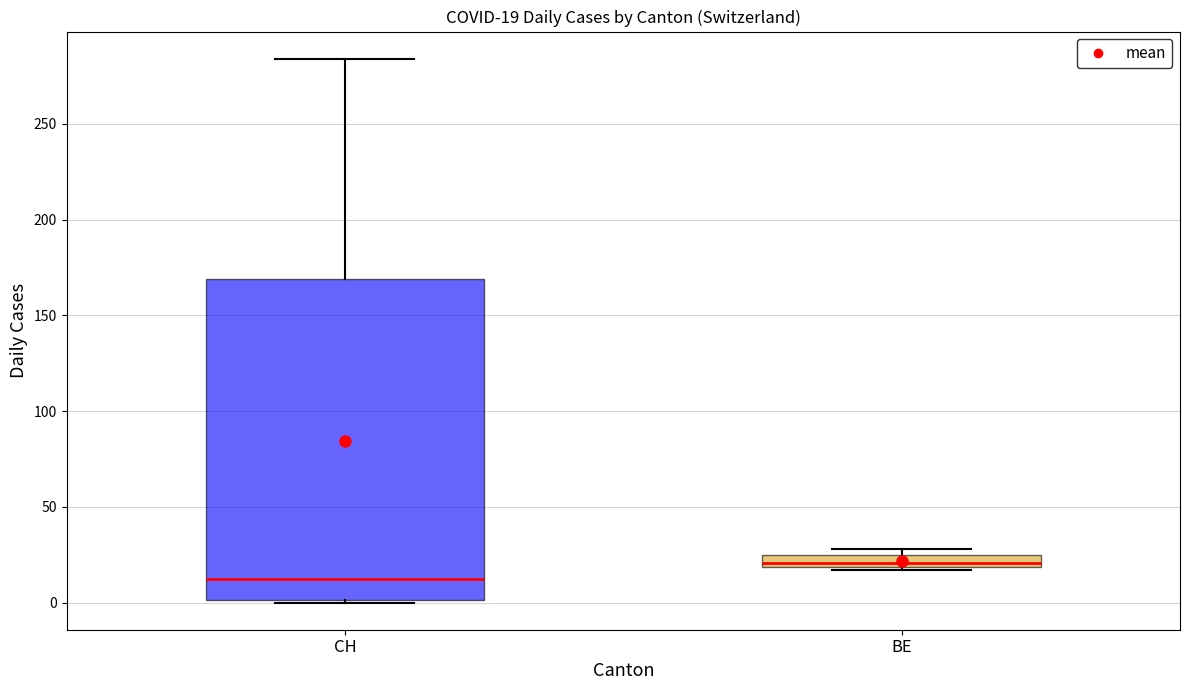

Comparing the boxes themselves (not the whiskers), which one is the tallest?

CH